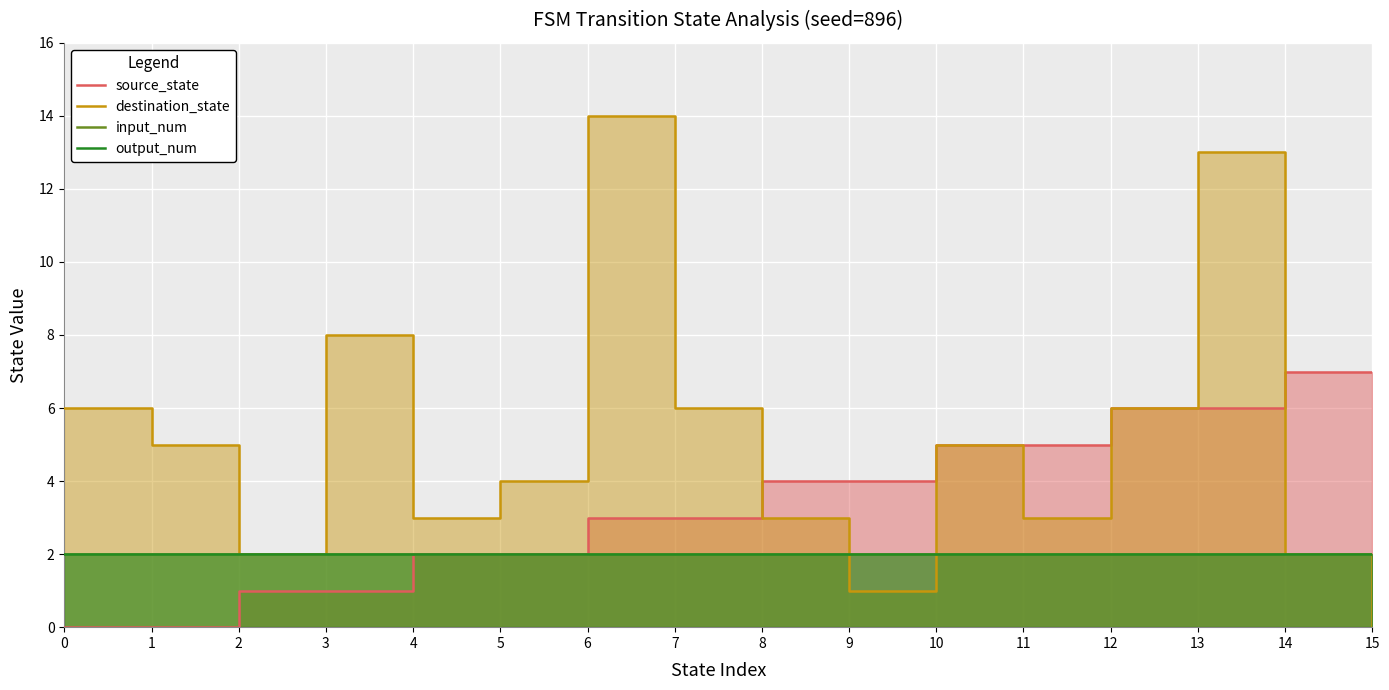

Read the input_num value at 6.

2